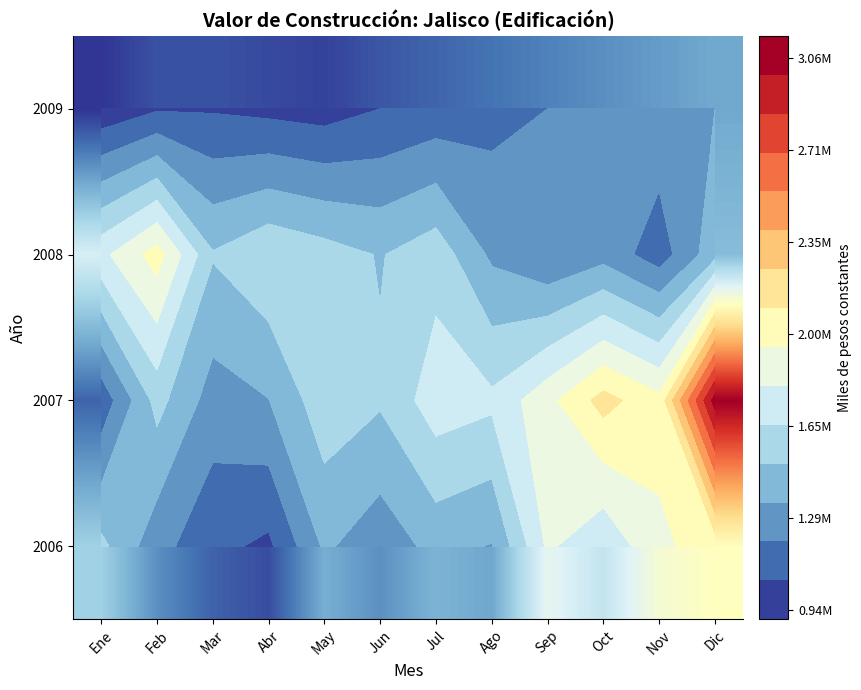

At which label does 2007 first exceed 1682603?

Jul